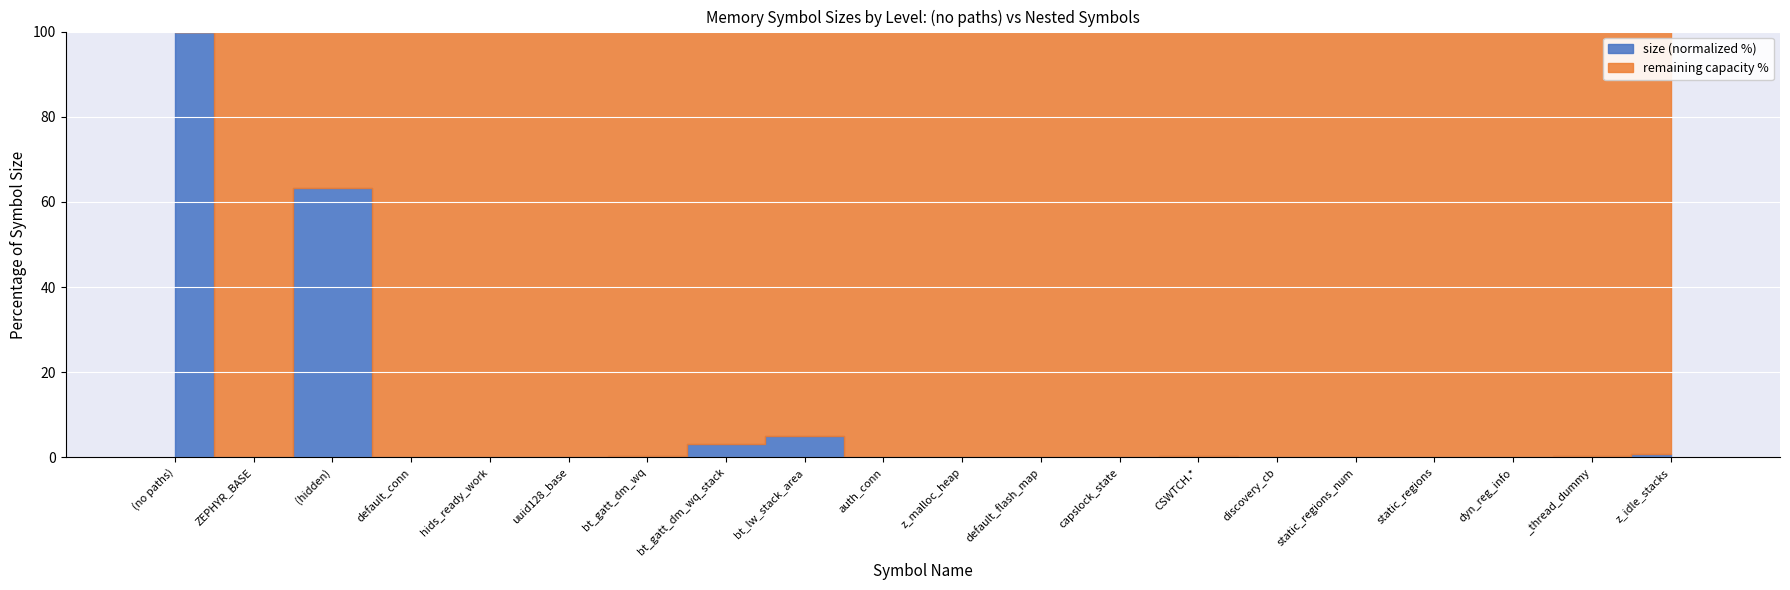

Between hids_ready_work and static_regions, which is larger?

hids_ready_work